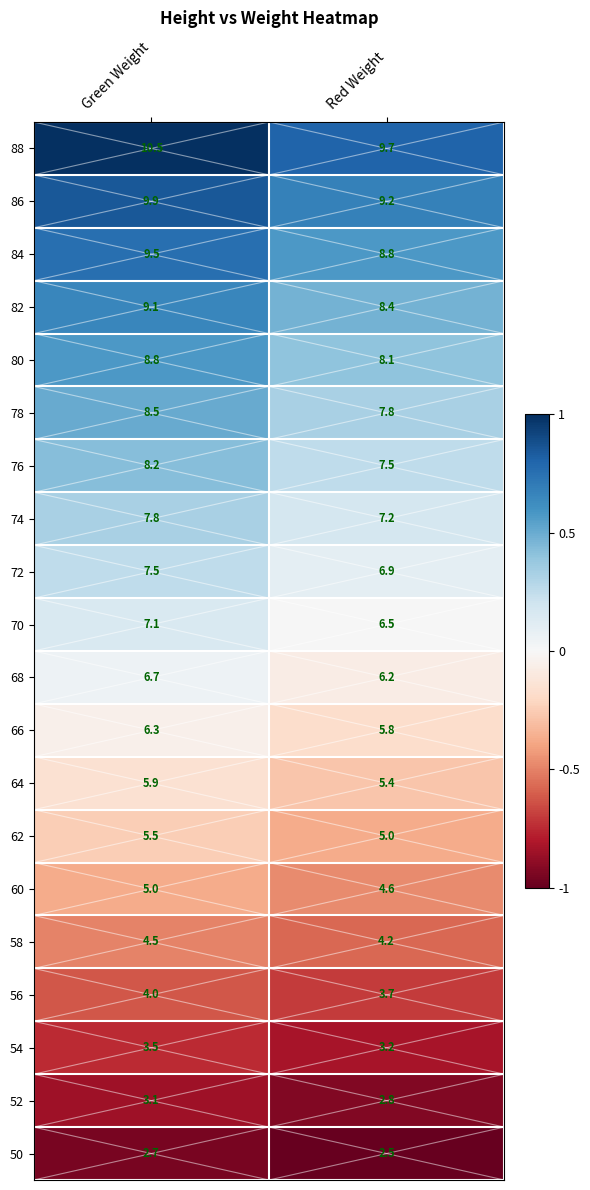

What is the difference between the maximum and minimum values in the 76 series?

0.7